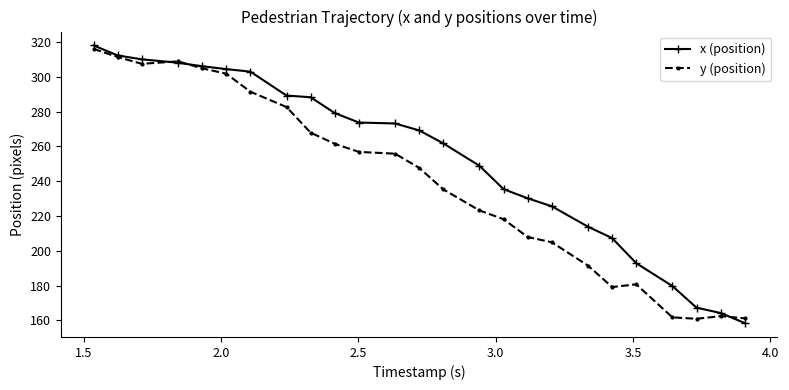

What is the greatest value displayed?

318.0